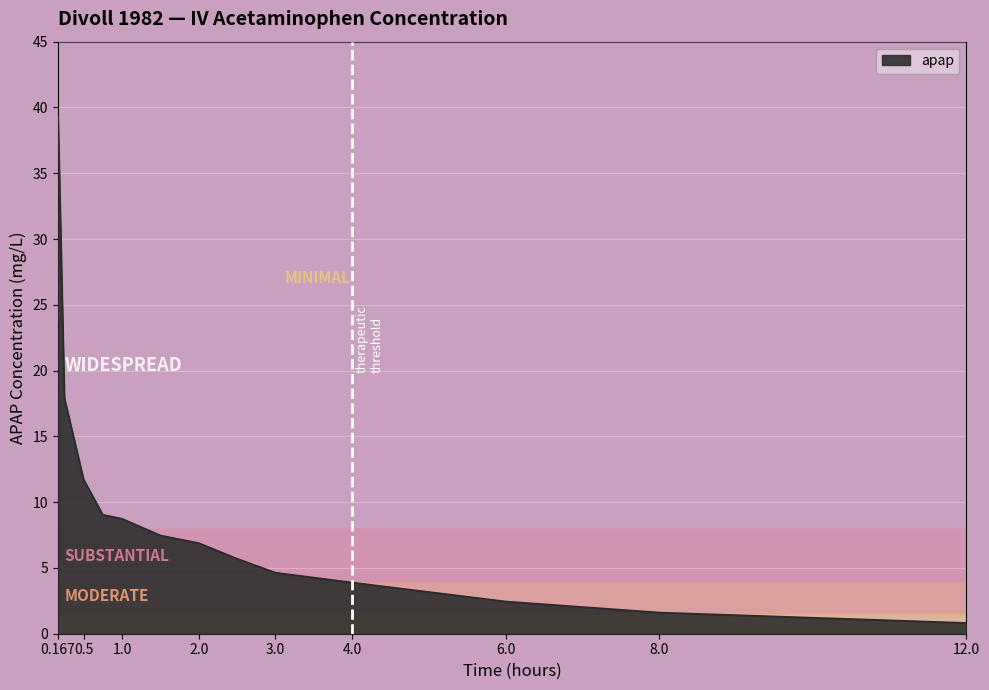

How many values are below 6?

6